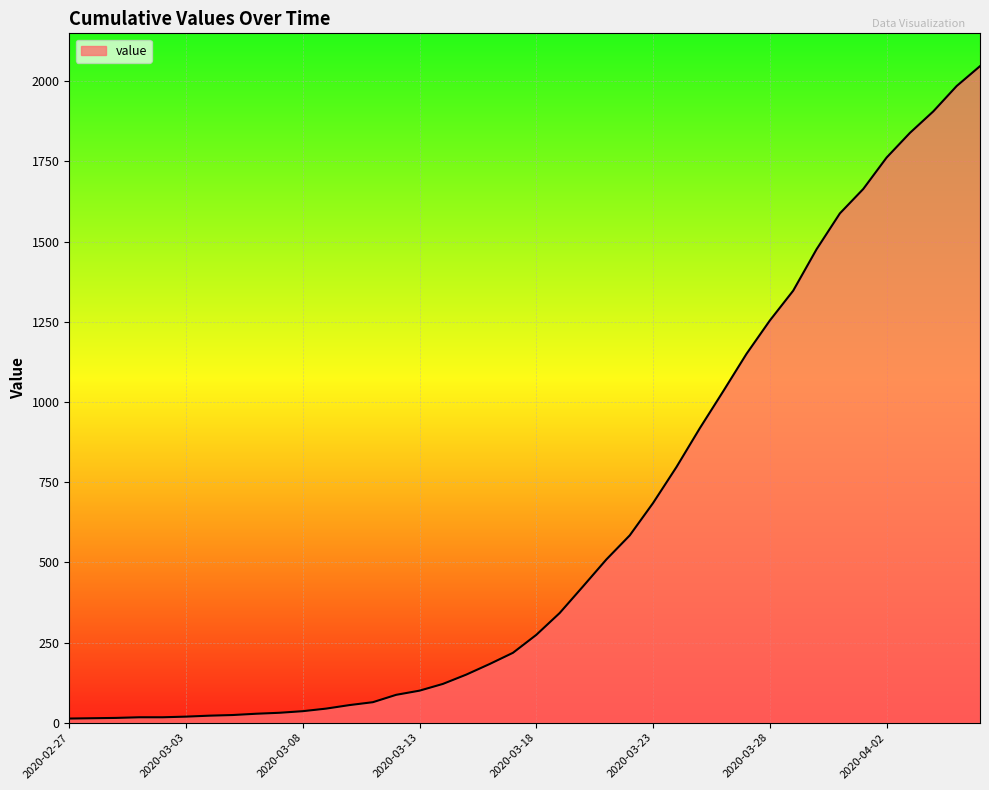

What is the maximum value shown in the chart?

2047